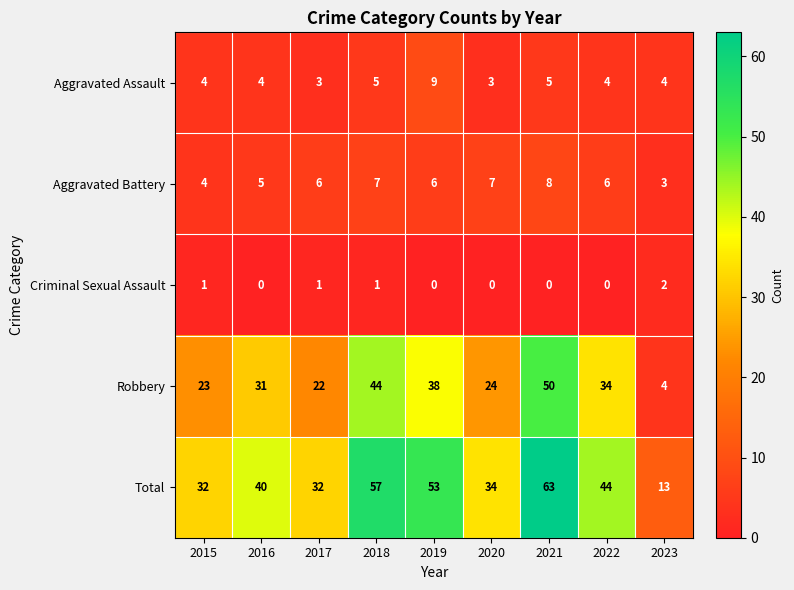

What is the maximum value shown in the chart?

63